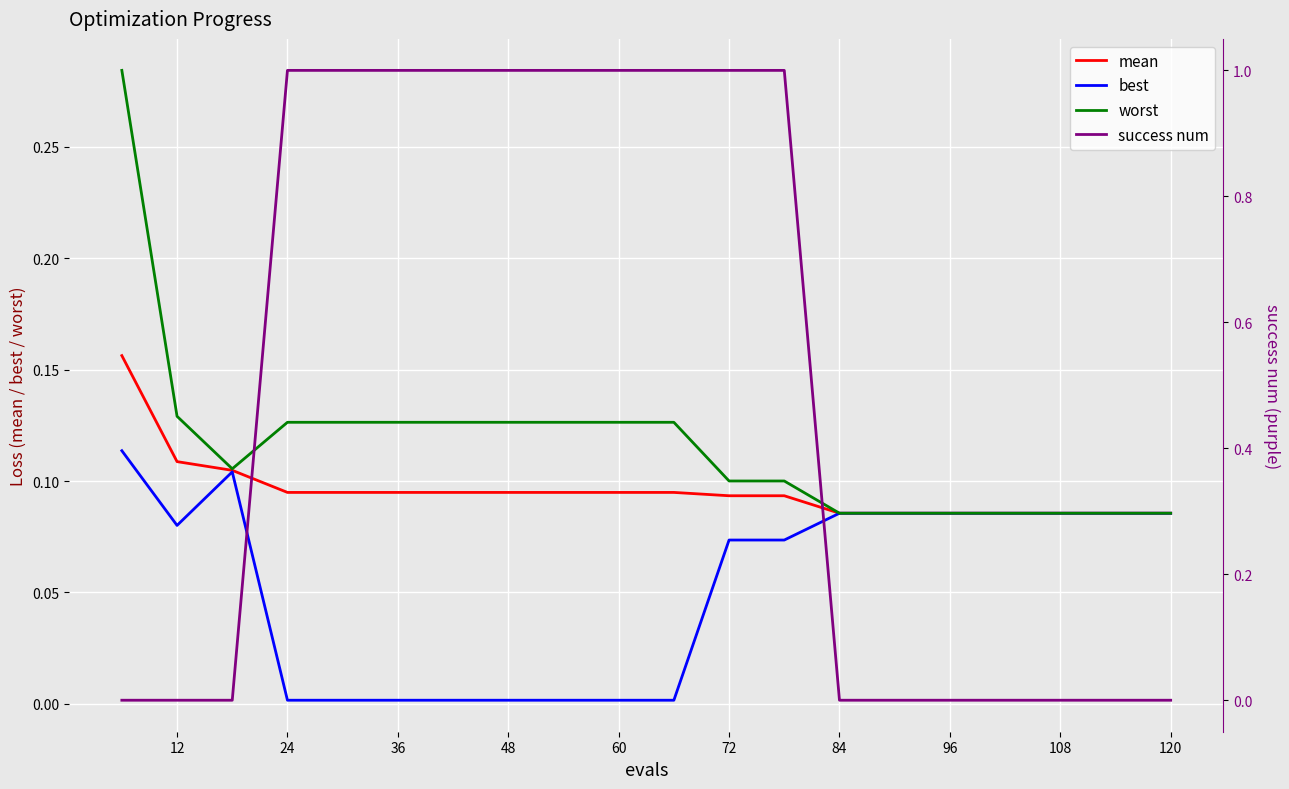

What is the average value of the success num series?

0.5